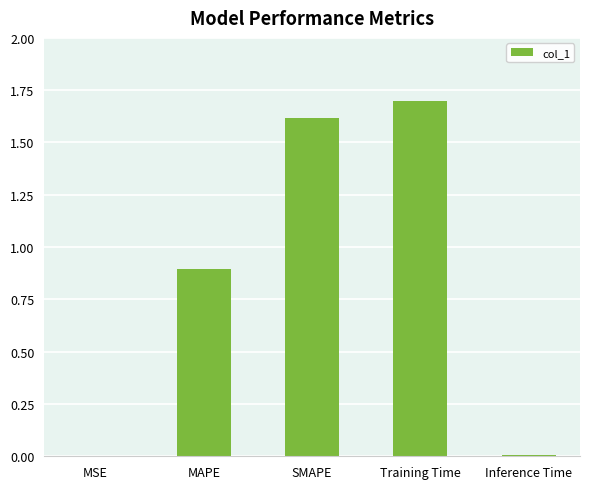

The chart shows a value of 0.6 at SMAPE. True or false?

False